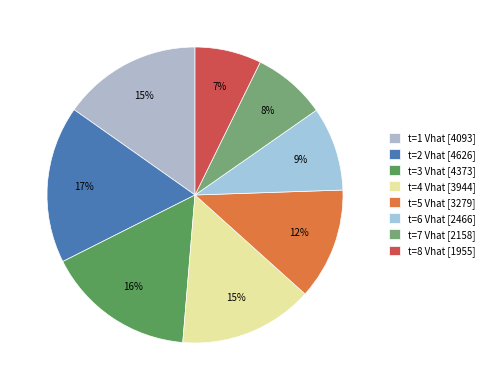

Which category has the smallest portion of the pie?

t=8 Vhat [1955]